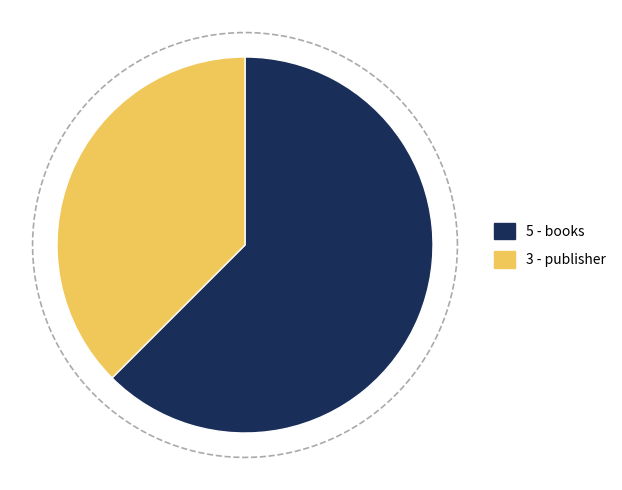

Which has a higher value, publisher or books?

books